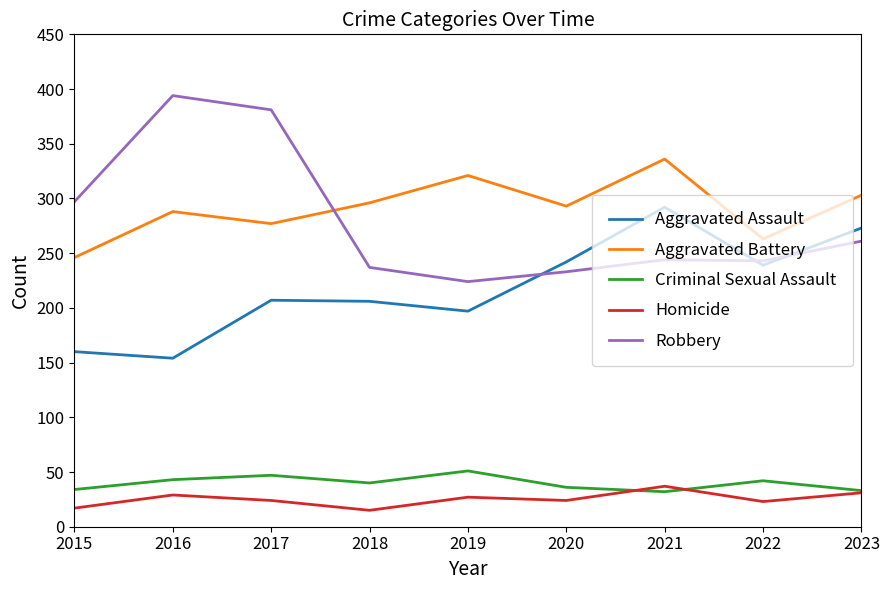

At which category does Robbery reach its first local peak?

2016